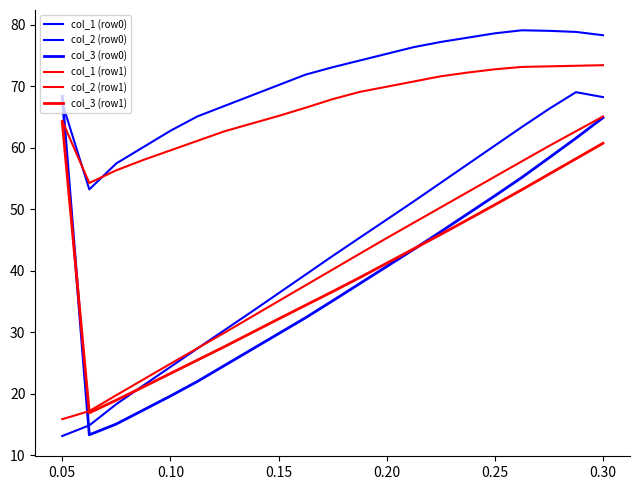

How many lines are shown in the chart?

6